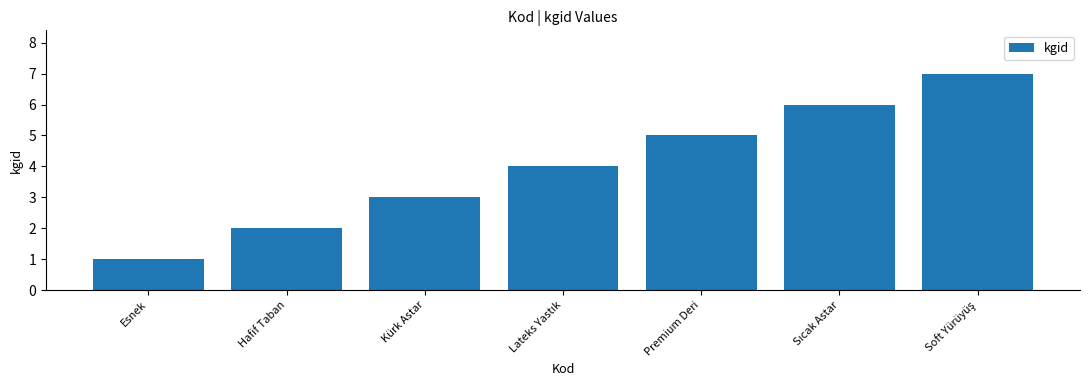

Count the number of data series in this chart.

1